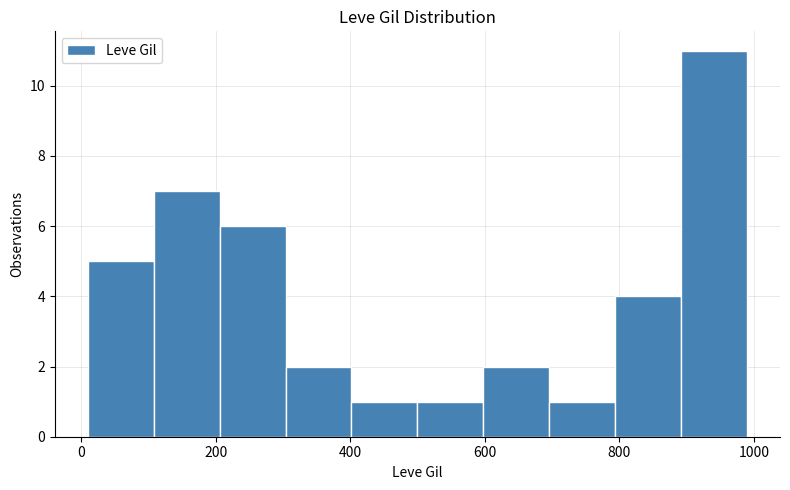

What is the value of the 3rd bar from the left?

6